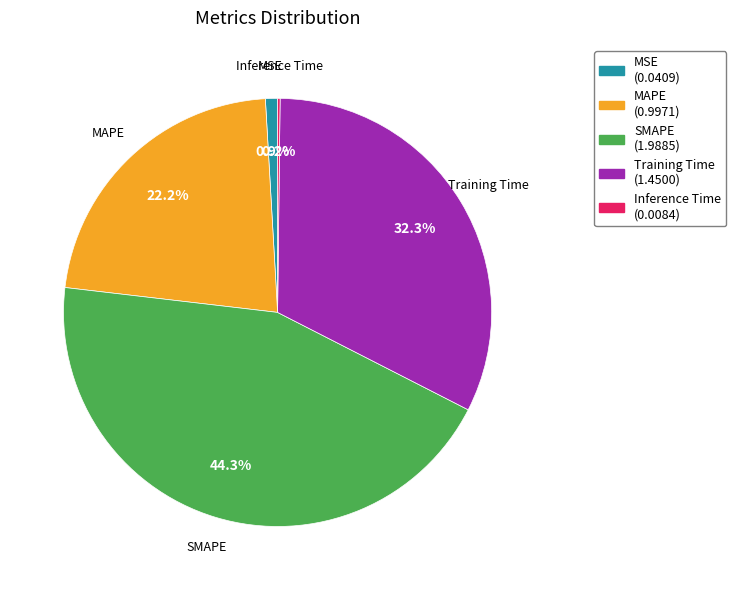

Combined, do MSE and SMAPE account for over 50%?

No